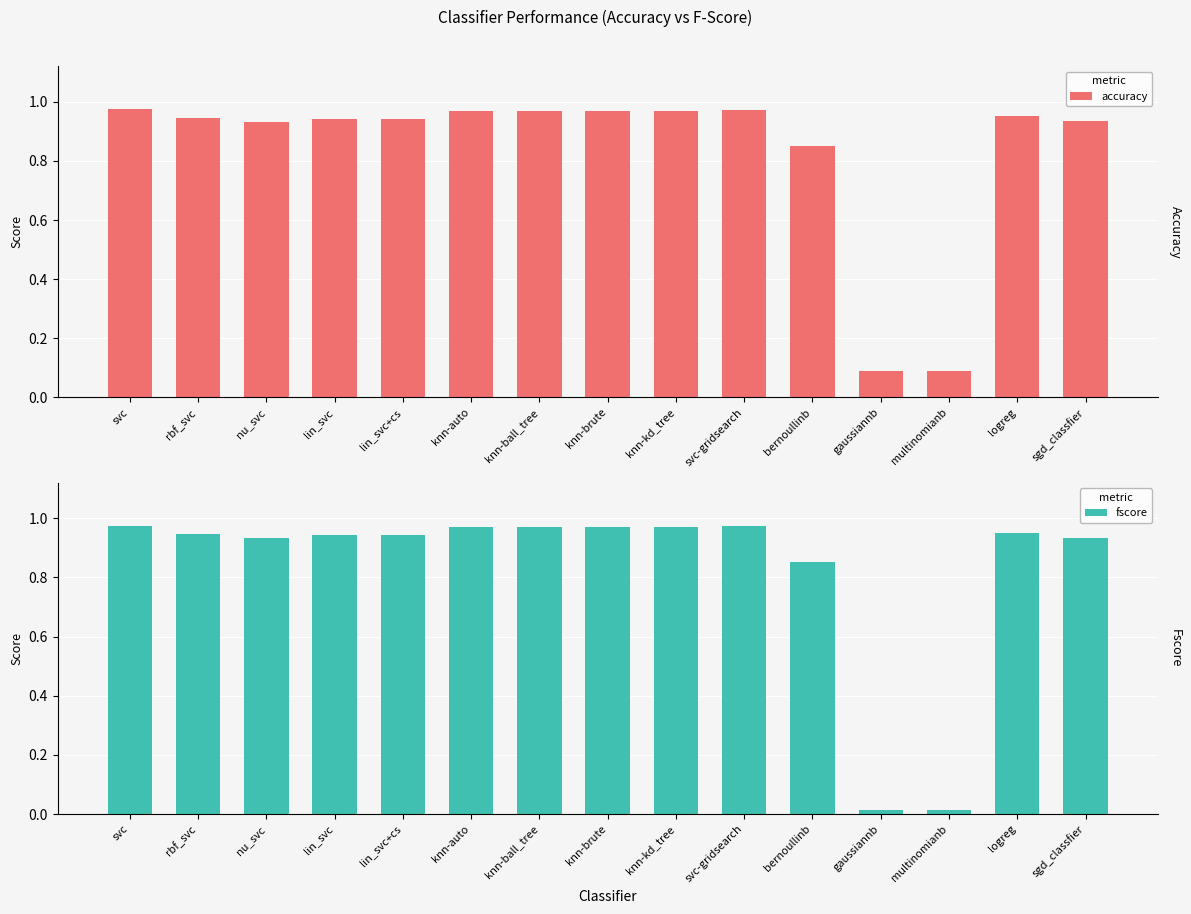

Reading left to right, transcribe all the data shown in this chart.

accuracy: svc=1.0	rbf_svc=0.9	nu_svc=0.9	lin_svc=0.9	lin_svc+cs=0.9	knn-auto=1.0	knn-ball_tree=1.0	knn-brute=1.0	knn-kd_tree=1.0	svc-gridsearch=1.0	bernoullinb=0.9	gaussiannb=0.1	multinomianb=0.1	logreg=1.0	sgd_classfier=0.9
fscore: svc=1.0	rbf_svc=0.9	nu_svc=0.9	lin_svc=0.9	lin_svc+cs=0.9	knn-auto=1.0	knn-ball_tree=1.0	knn-brute=1.0	knn-kd_tree=1.0	svc-gridsearch=1.0	bernoullinb=0.9	gaussiannb=0.0	multinomianb=0.0	logreg=1.0	sgd_classfier=0.9